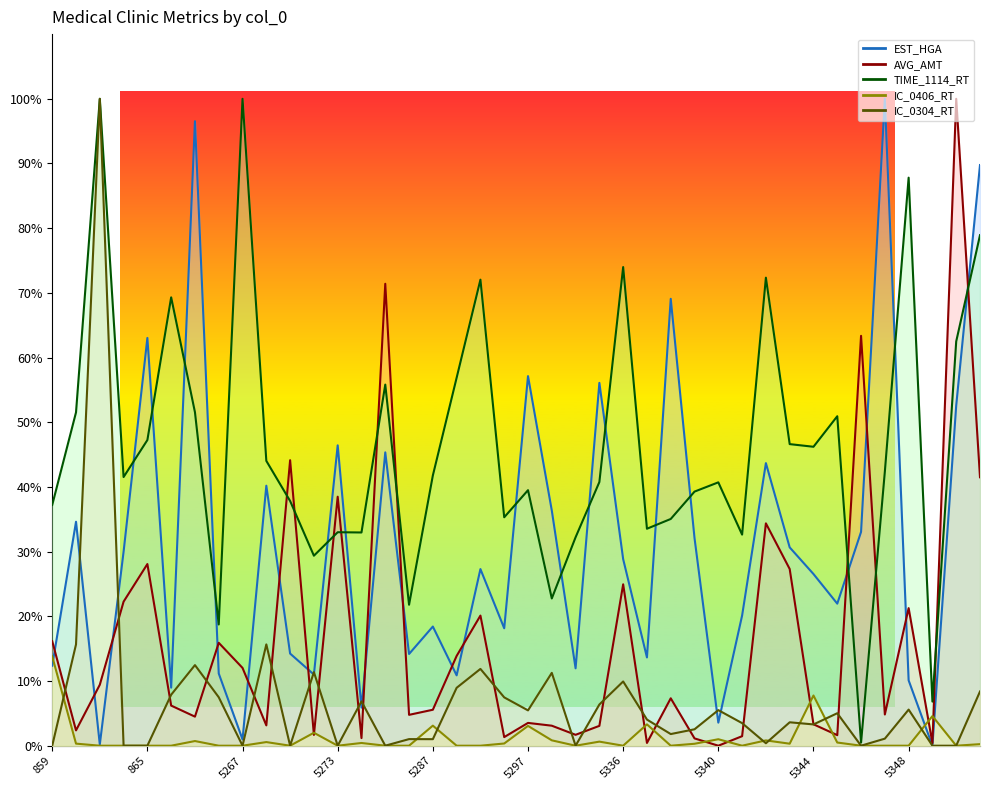

Is it true that IC_0304_RT equals 1.7 at 5287?

False